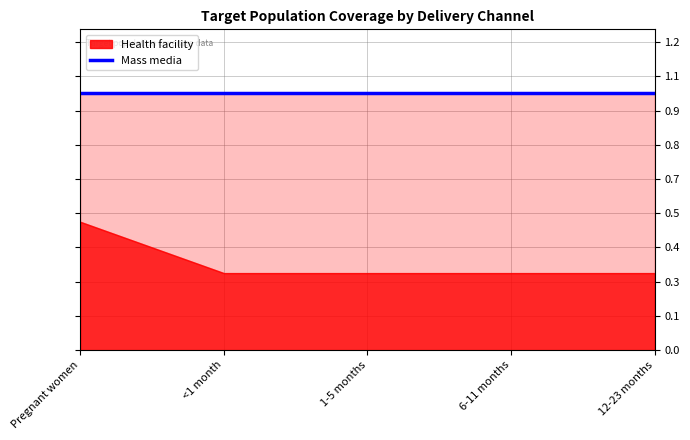

True or false: Health facility and Mass media intersect in this chart.

False